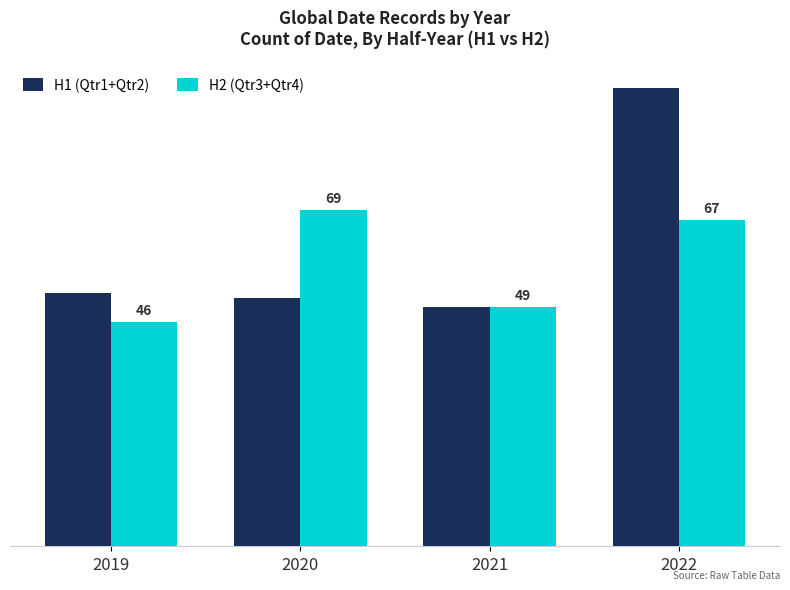

Is the value of H2 (Qtr3+Qtr4) at 2020 greater than the value of H1 (Qtr1+Qtr2) at 2020?

Yes